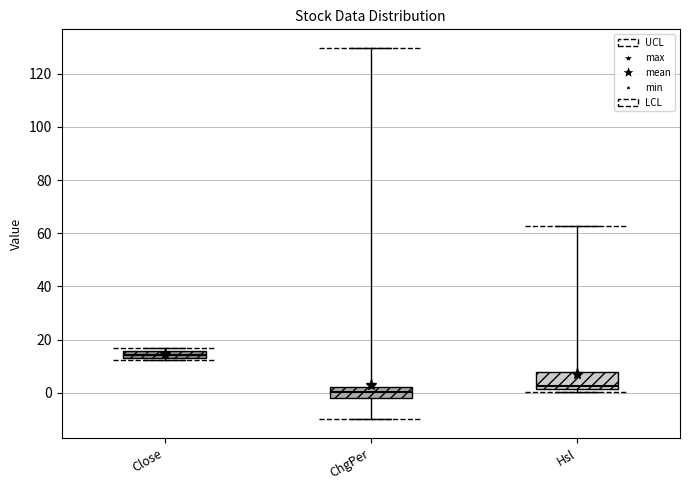

Comparing the boxes themselves (not the whiskers), which one is the tallest?

Hsl